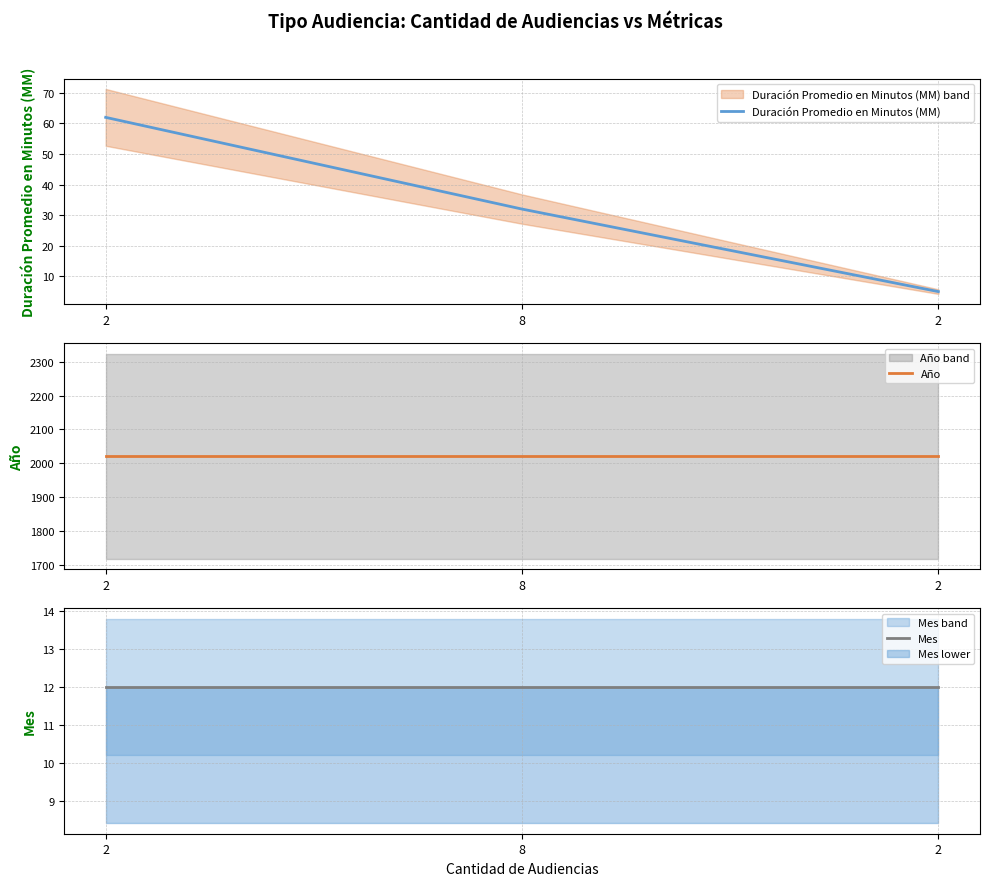

Between 8 and 2, which series saw the biggest shift?

Duración Promedio en Minutos (MM)